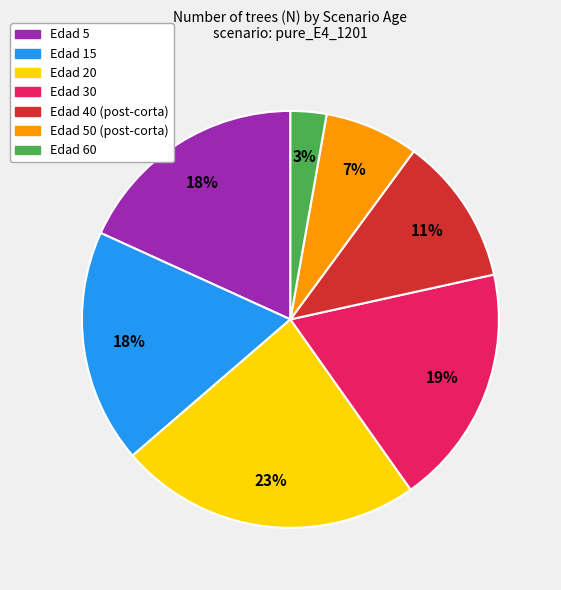

Count the number of slices in the pie.

7